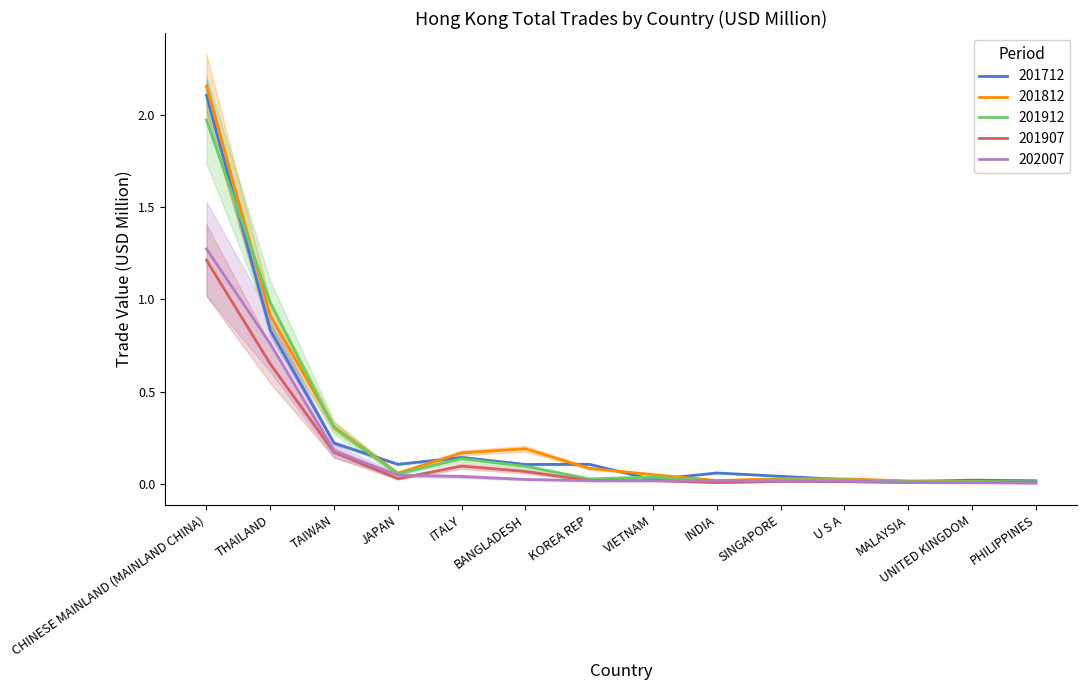

Between which two adjacent categories do 201912 and 201712 first intersect?

CHINESE MAINLAND (MAINLAND CHINA) and THAILAND